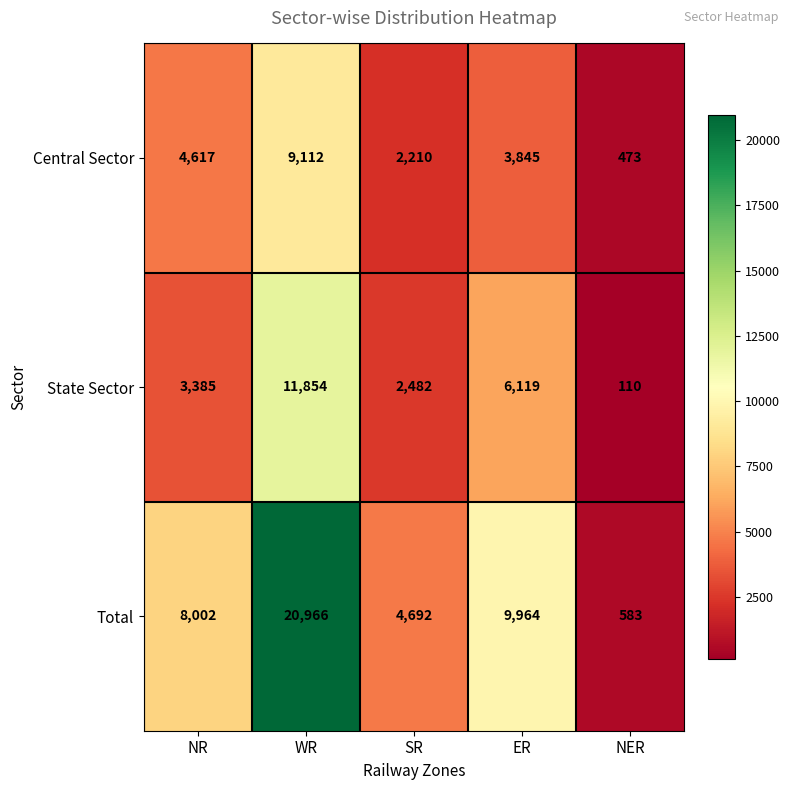

Where is Central Sector nearest to the value 4792?

NR